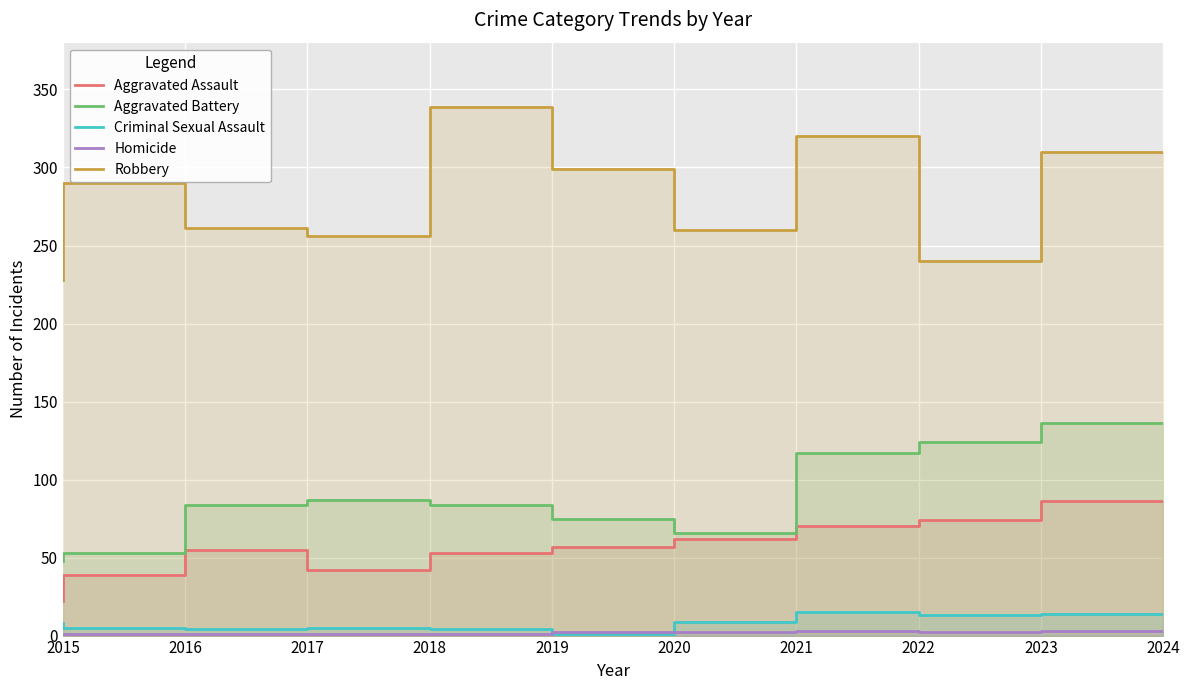

What is the difference between the maximum and minimum values in the Homicide series?

3